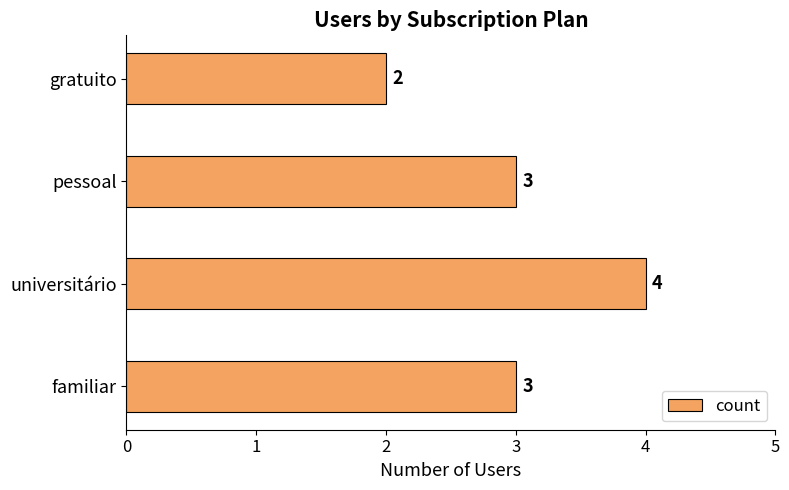

Reading top to bottom, transcribe all the data shown in this chart.

2	3	4	3